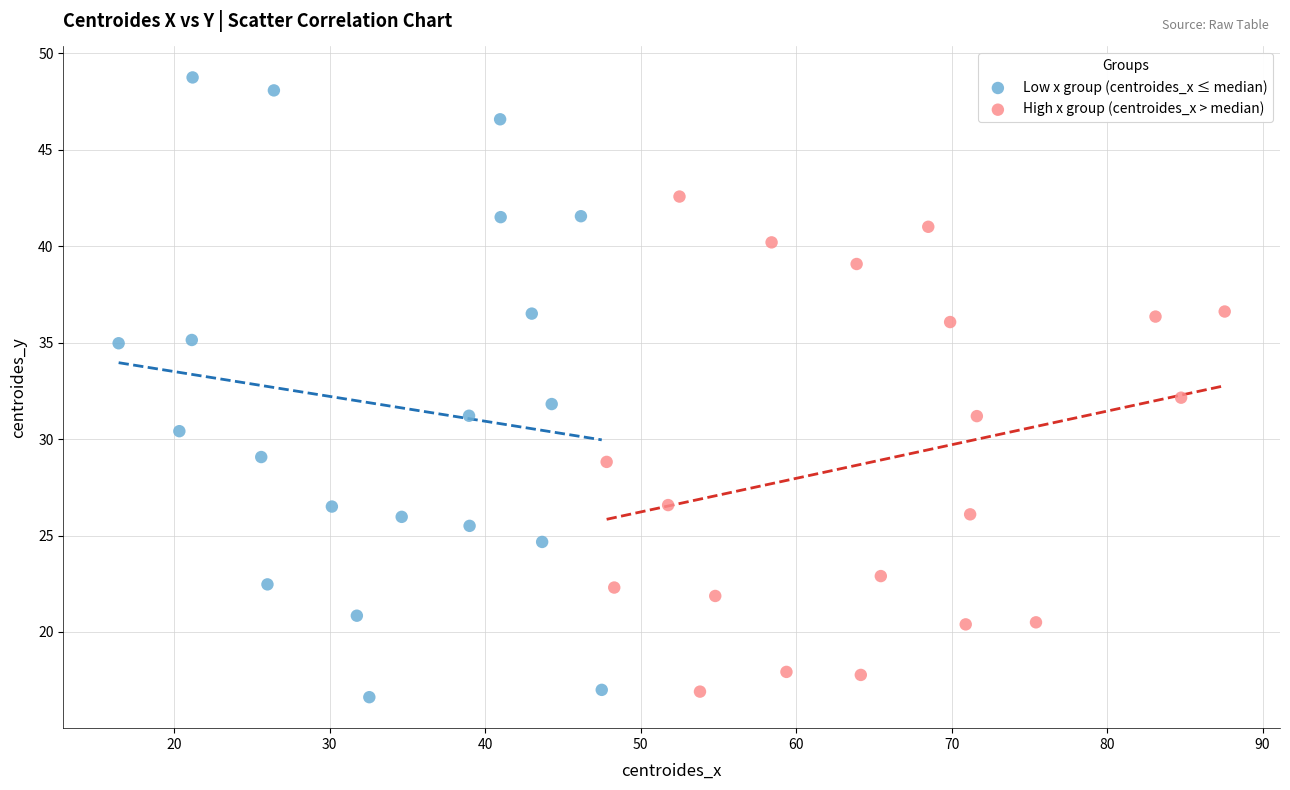

Which series reaches the maximum Y coordinate?

Low x group (centroides_x ≤ median)